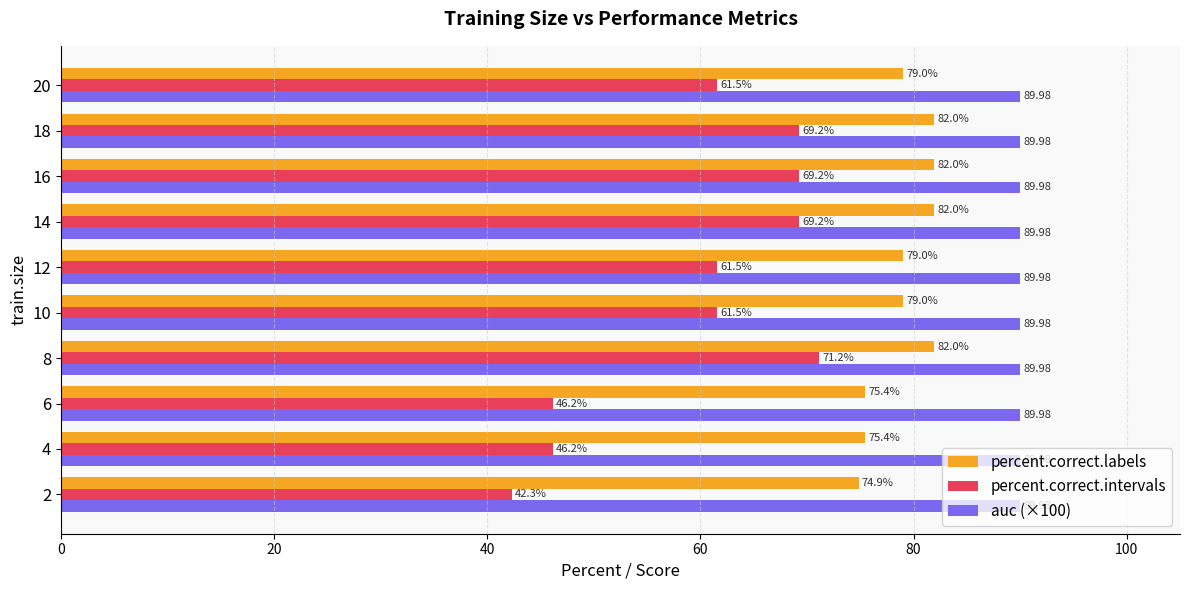

Rank the series by their maximum value, from highest to lowest.

auc (×100), percent.correct.labels, percent.correct.intervals